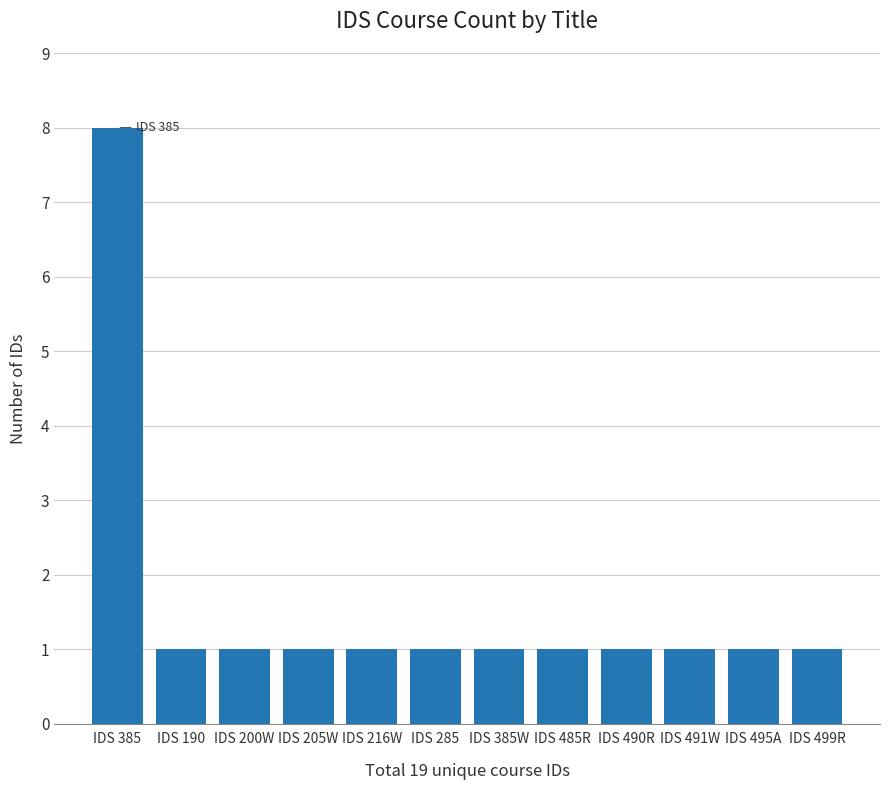

What is the value of the 8th bar from the left?

1